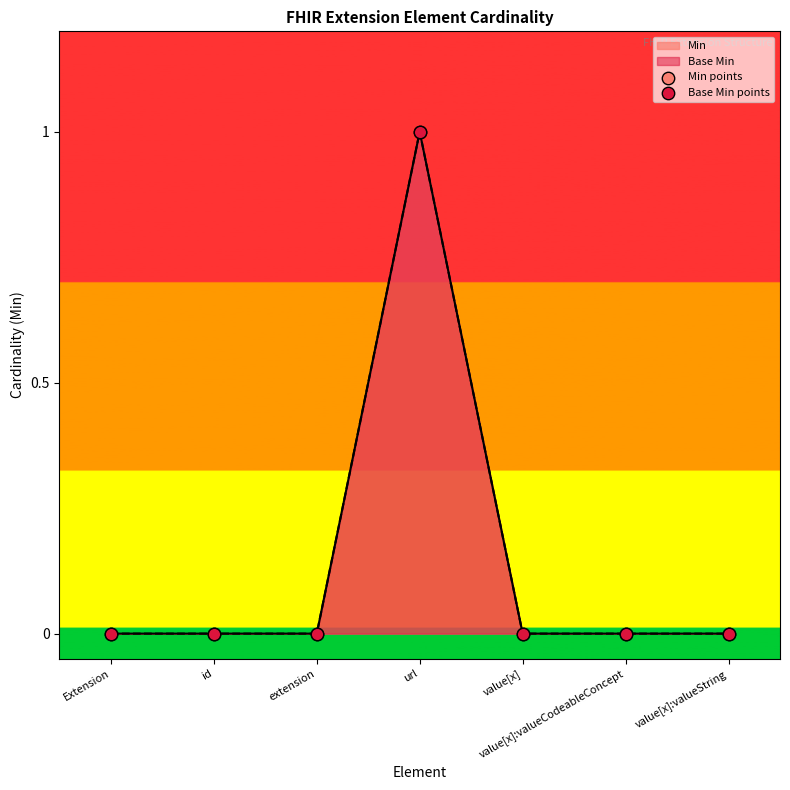

Which series has the widest spread of Y values?

Min points